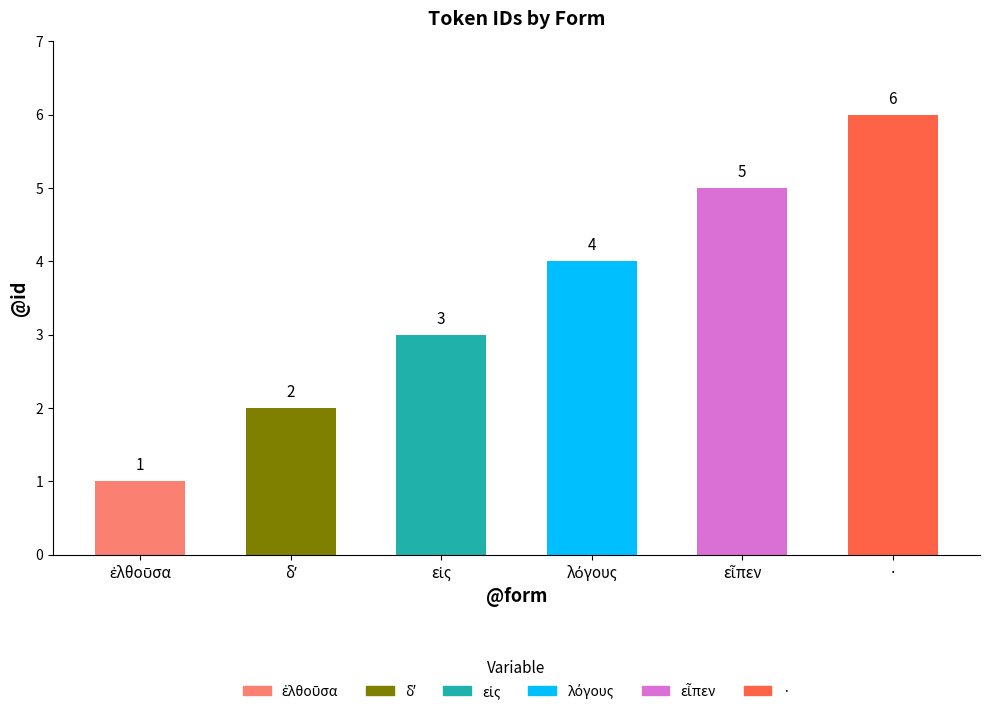

How many bars are there in total?

6